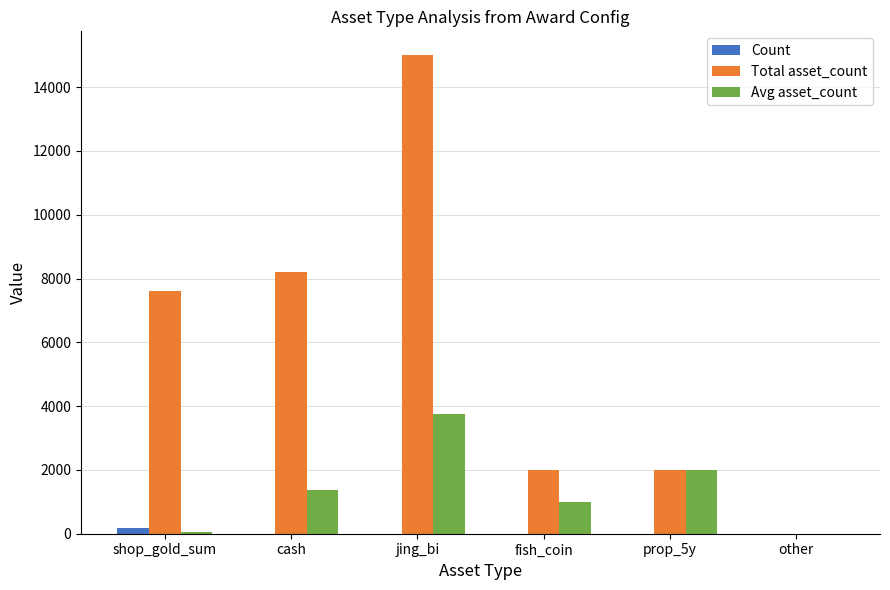

Which series has the largest total across all categories?

Total asset_count